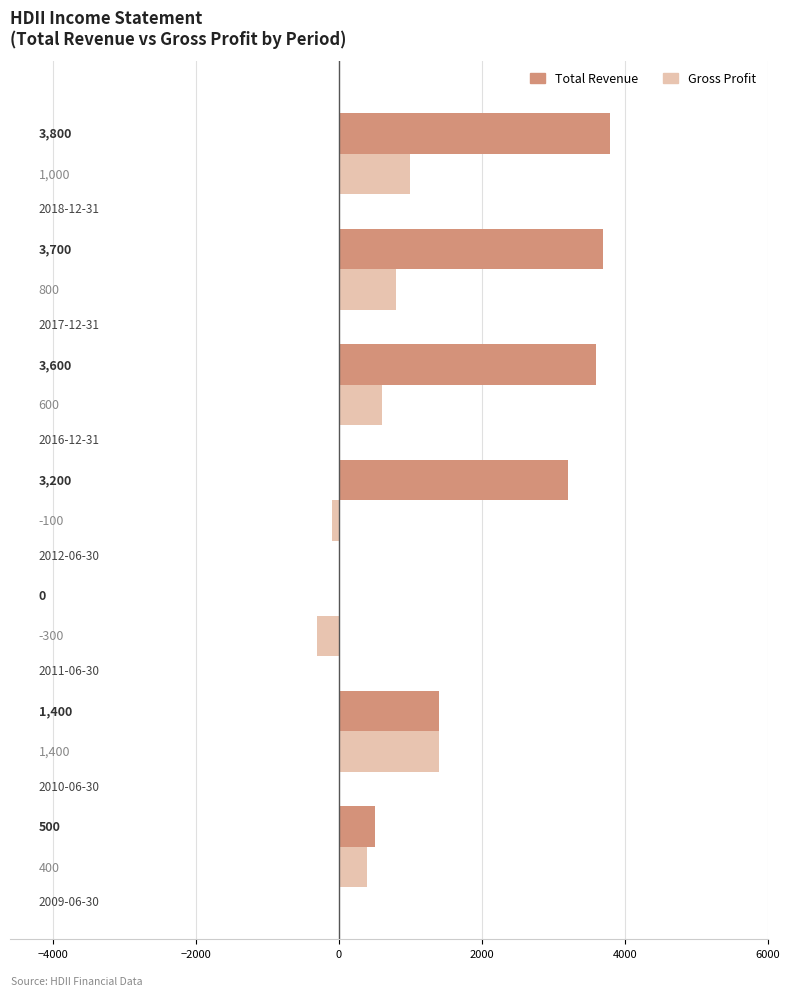

Which series has the largest total across all categories?

Total Revenue